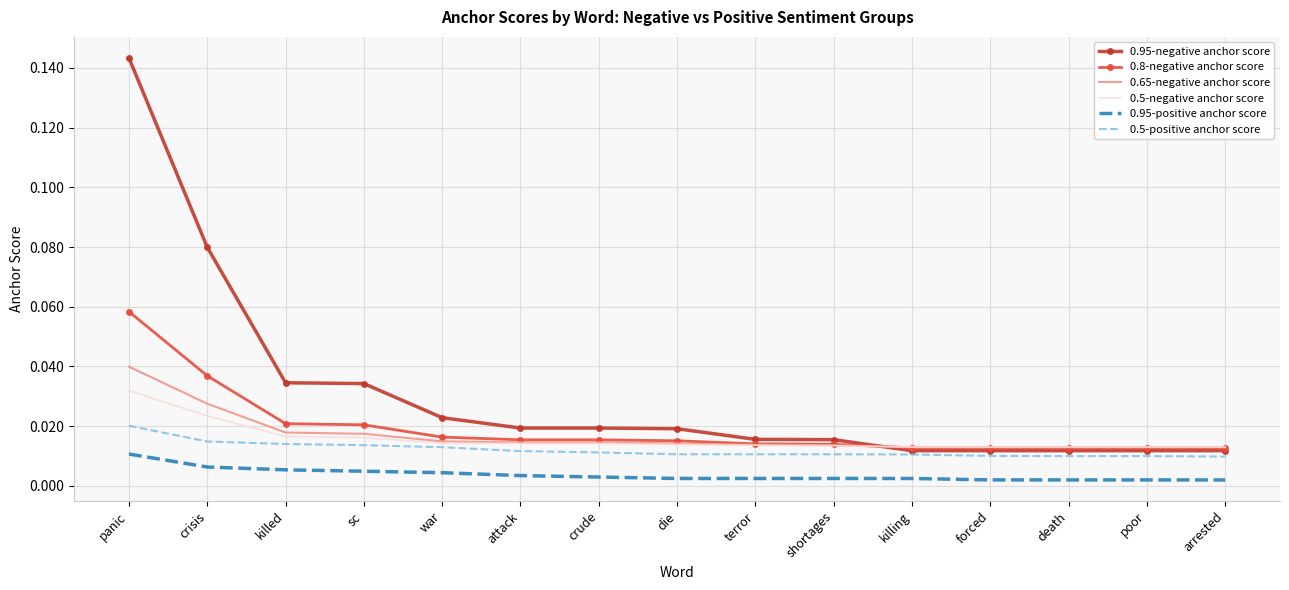

Which series changed the most between crude and shortages?

0.95-negative anchor score